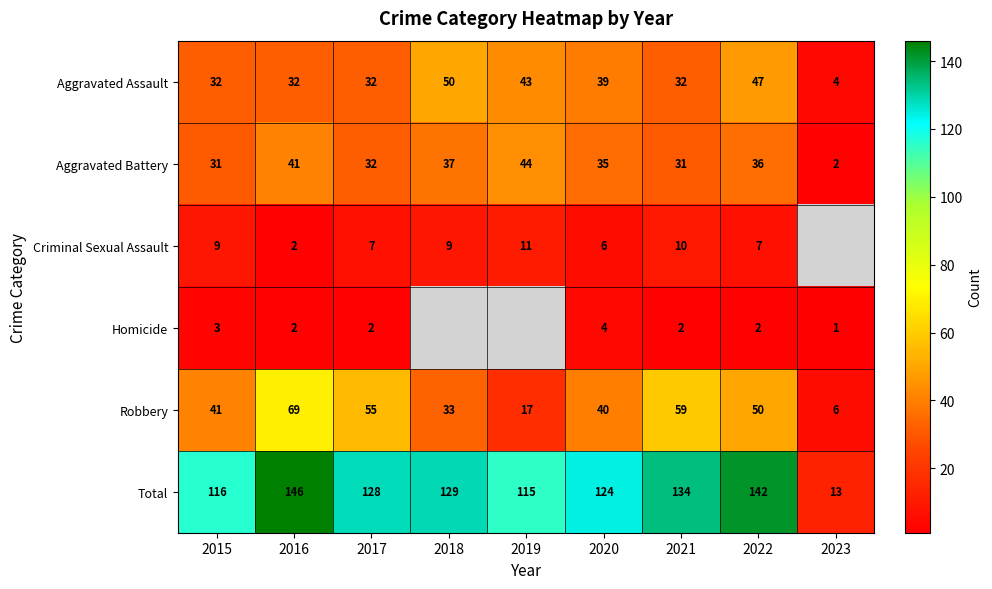

The Homicide series shows 0 at 2023. True or false?

False